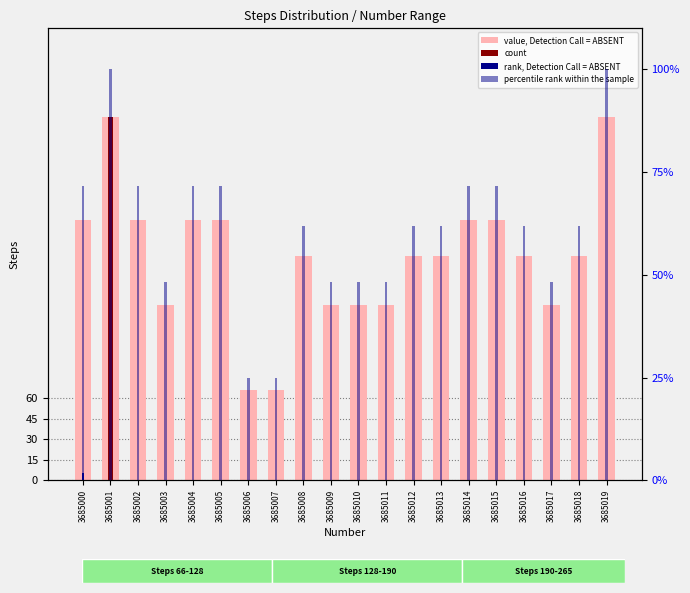

Which series has the widest spread of values?

value, Detection Call = ABSENT